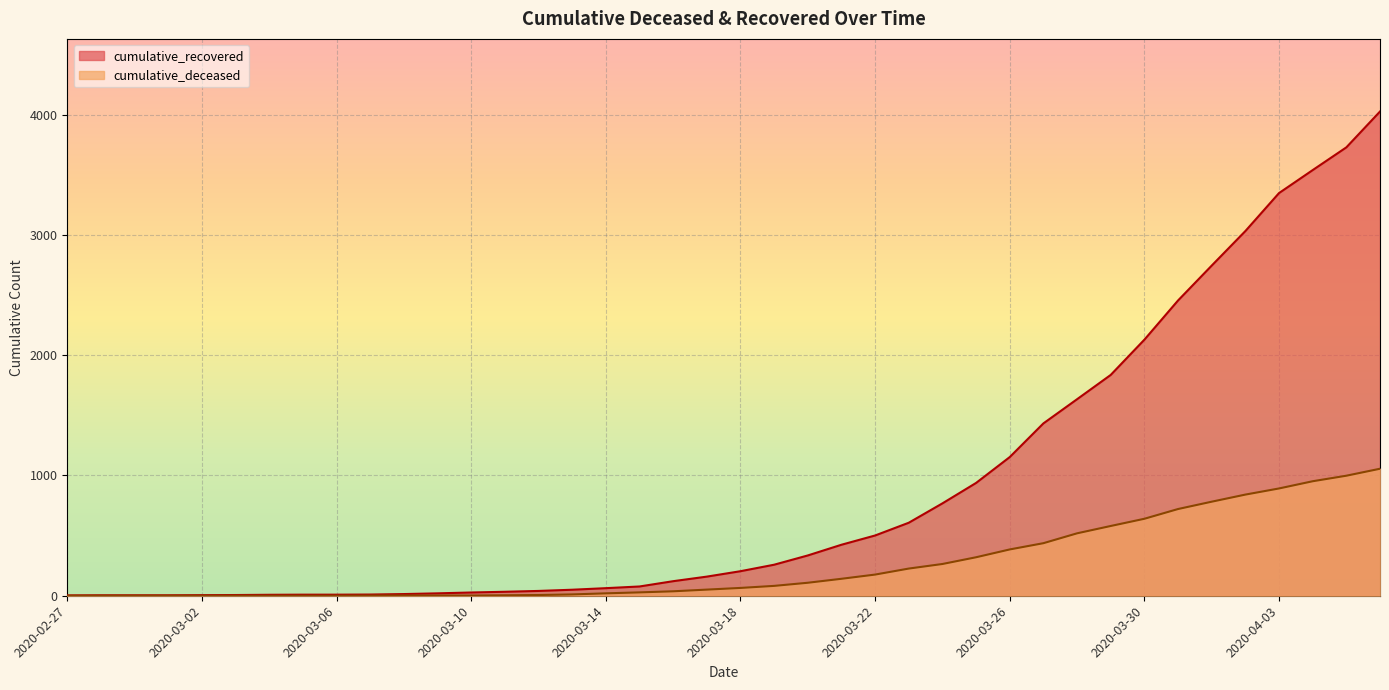

True or false: cumulative_recovered has more than 1 points higher than both neighbors.

False